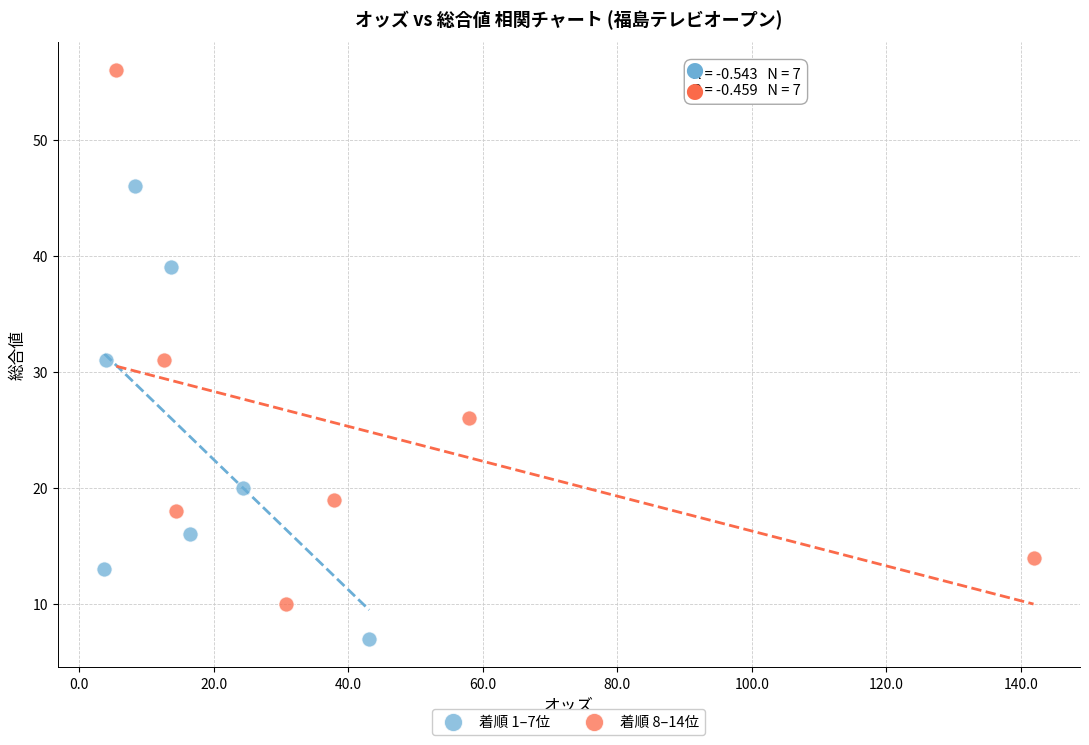

Which series reaches the minimum Y coordinate?

着順 1–7位